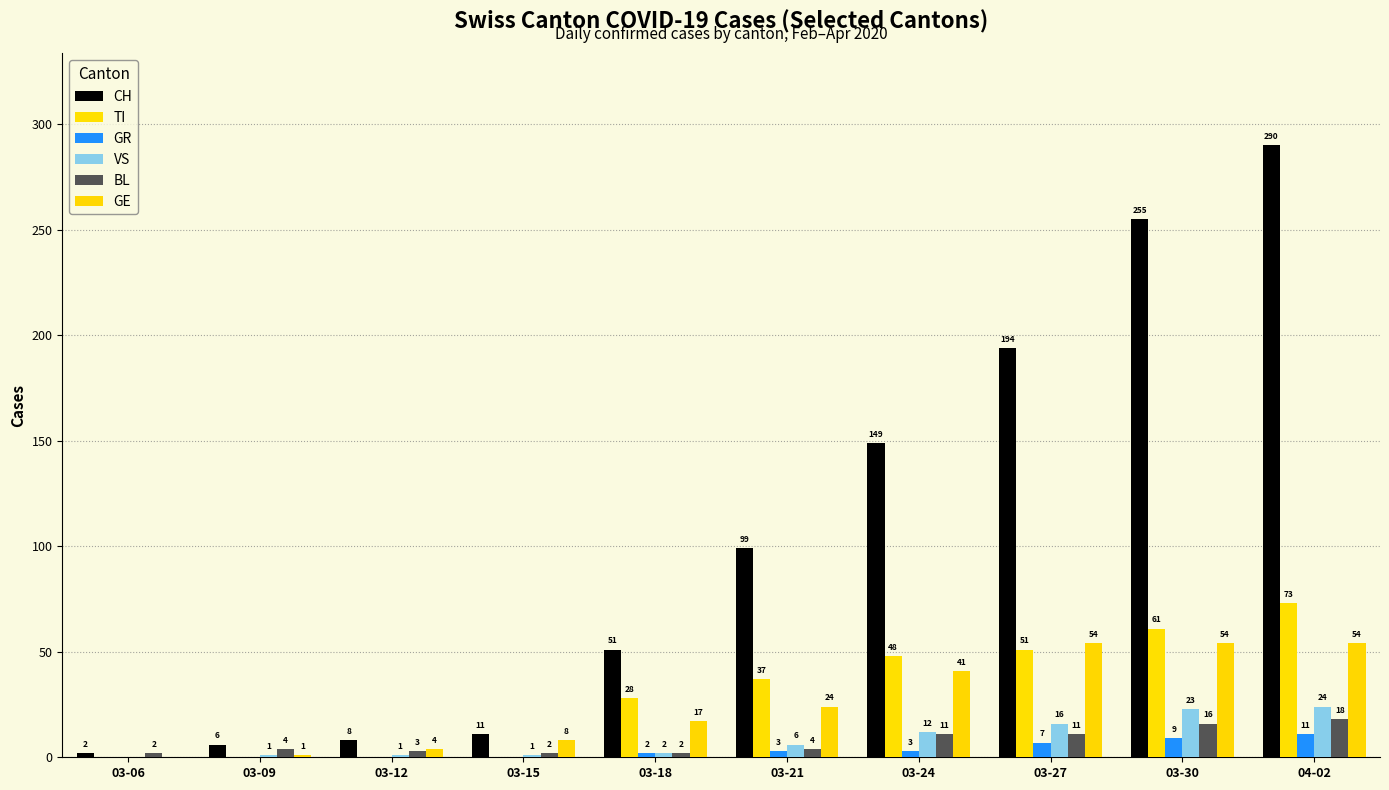

Which series has the largest total across all categories?

CH